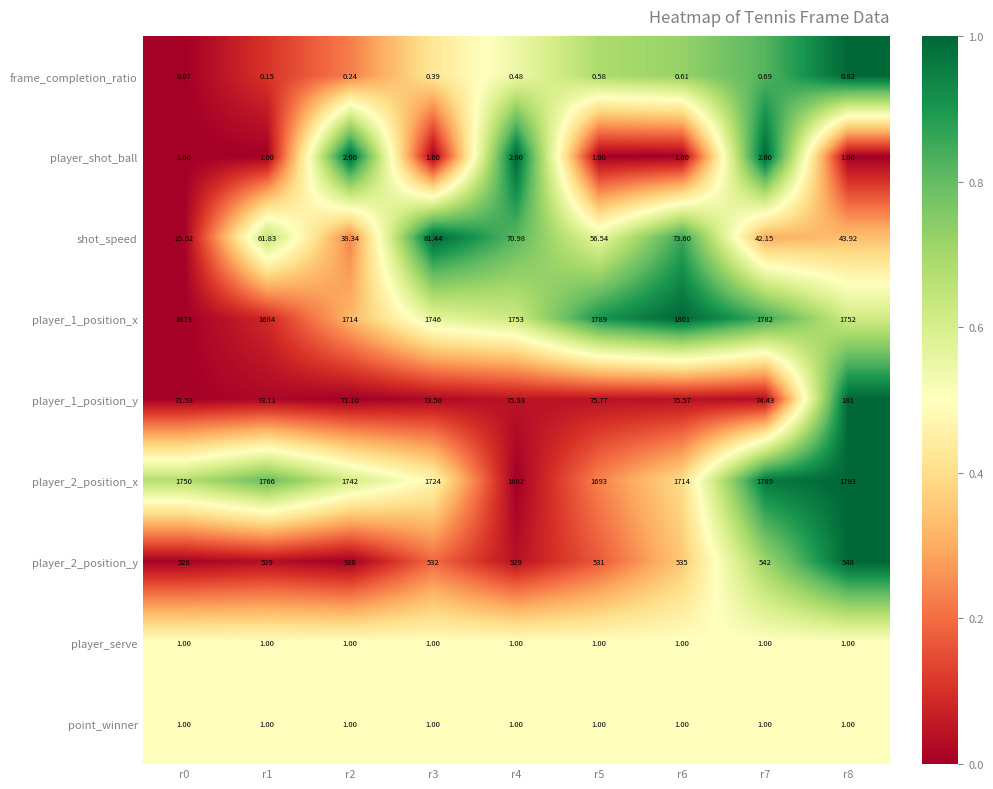

What is the total value across all series at r5?

4148.9